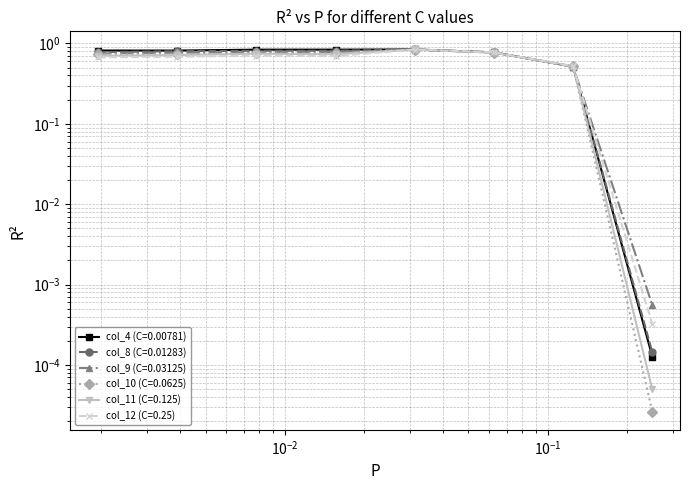

At 0.001953125, list the series in order from smallest to largest.

col_12 (C=0.25), col_11 (C=0.125), col_10 (C=0.0625), col_9 (C=0.03125), col_8 (C=0.01283), col_4 (C=0.00781)